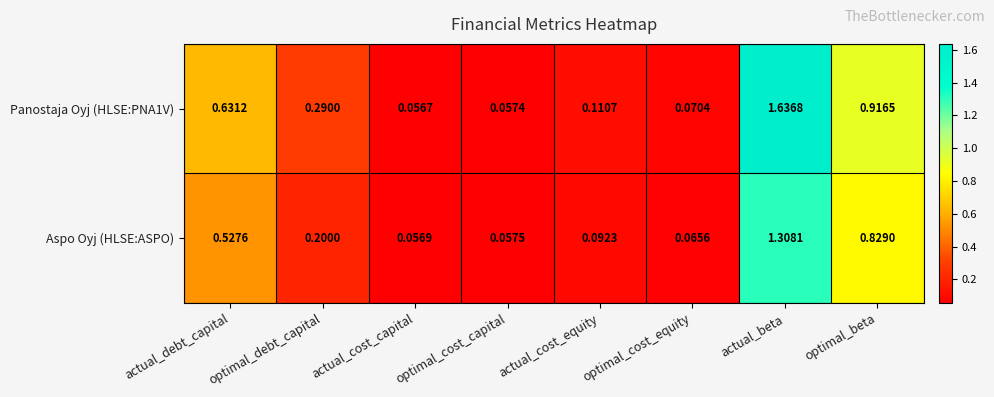

Which series has the largest total across all categories?

Panostaja Oyj (HLSE:PNA1V)